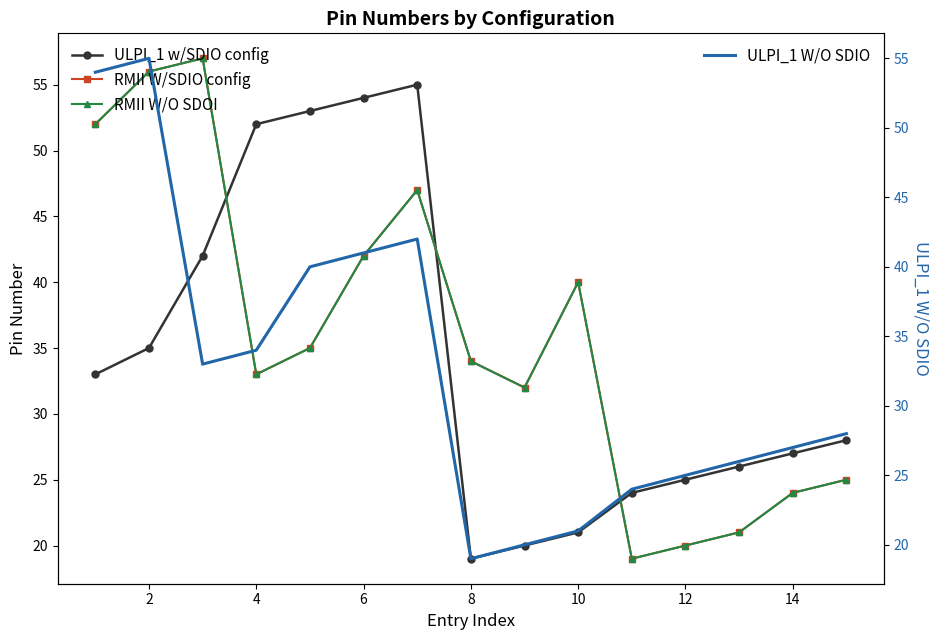

How many values in the ULPI_1 w/SDIO config series are below 28?

7